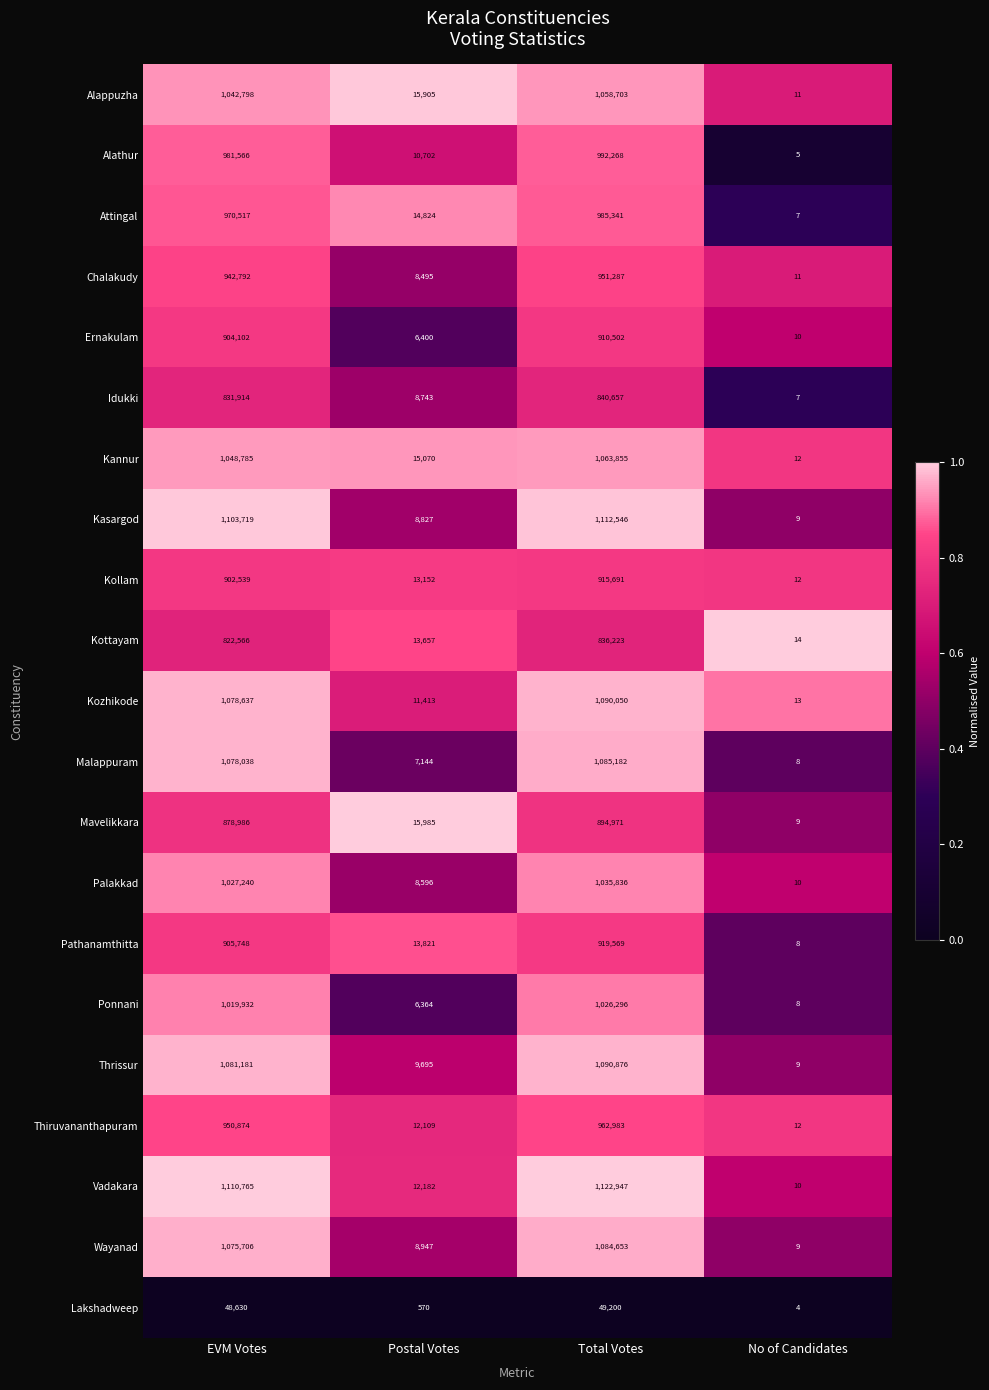

Which series has the largest range (max minus min)?

Vadakara